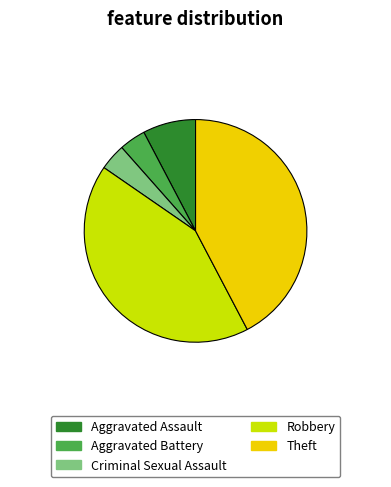

Is it true that Robbery is 36% of the pie?

False